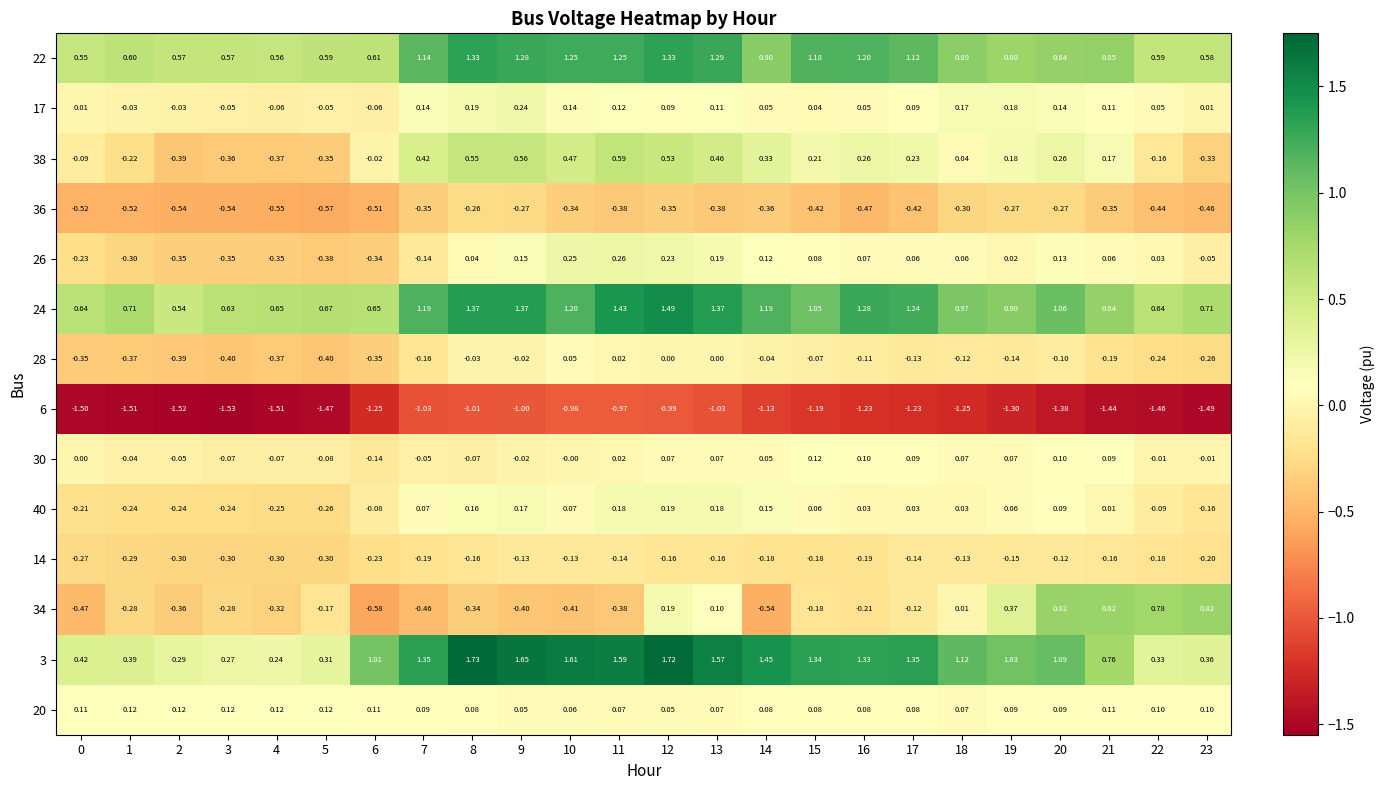

Is the value of 26 at 0 greater than the value of 17 at 3?

No